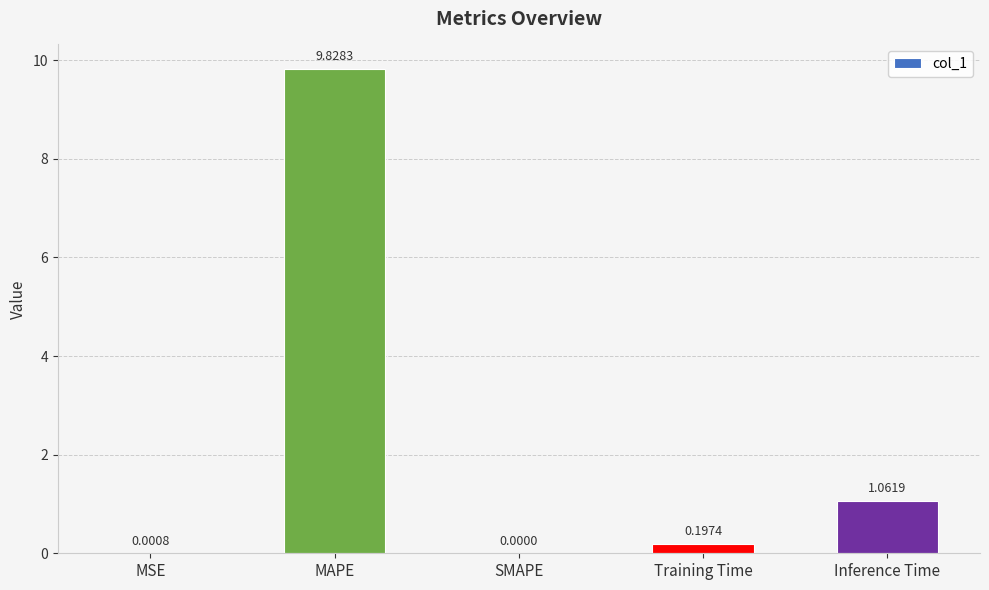

Where is the data nearest to the value 4?

Inference Time